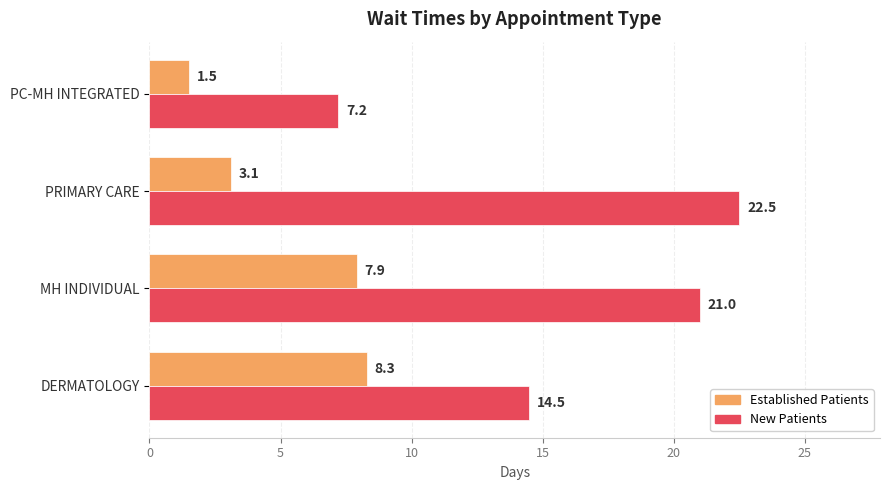

What is the greatest value displayed?

22.5